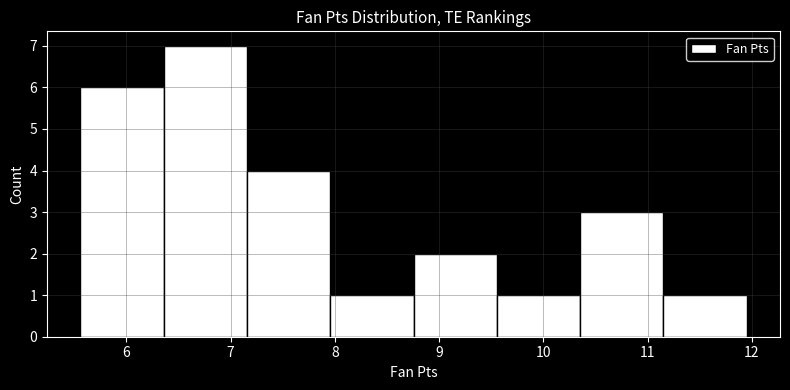

Reading left to right, list every bar in this chart as the range it spans on the x-axis followed by its height. Neither the bar edges nor the heights are printed on the chart, so give them approximately, as read against the axes.

5.6 to 6.4: 6
6.4 to 7.2: 7
7.2 to 8.0: 4
8.0 to 8.8: 1
8.8 to 9.6: 2
9.6 to 10.4: 1
10.4 to 11.2: 3
11.2 to 12.0: 1